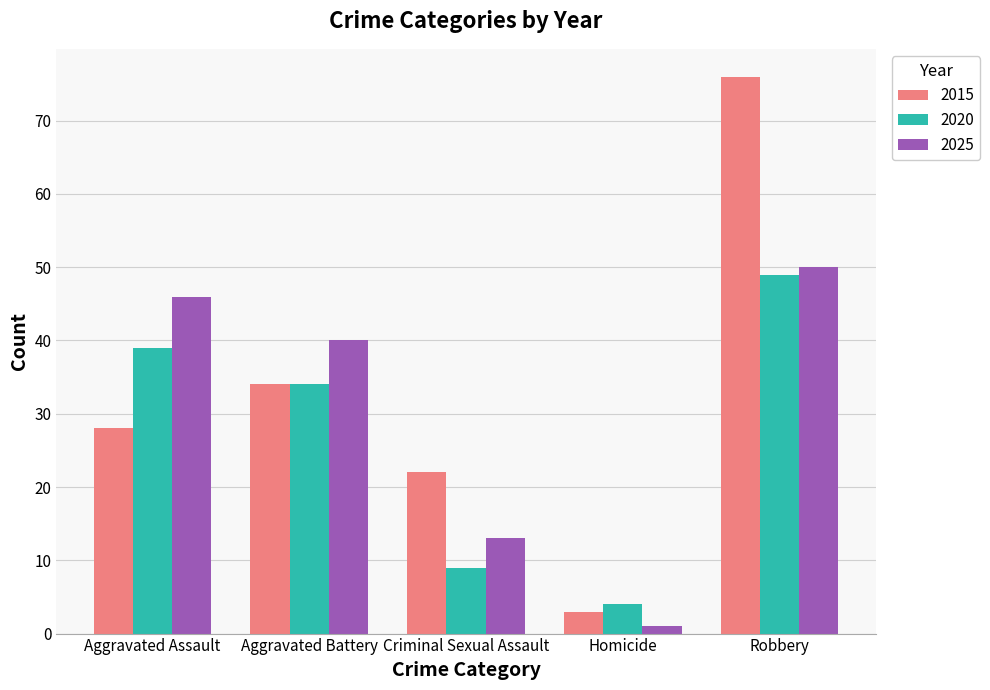

Where is 2025 nearest to the value 25?

Criminal Sexual Assault